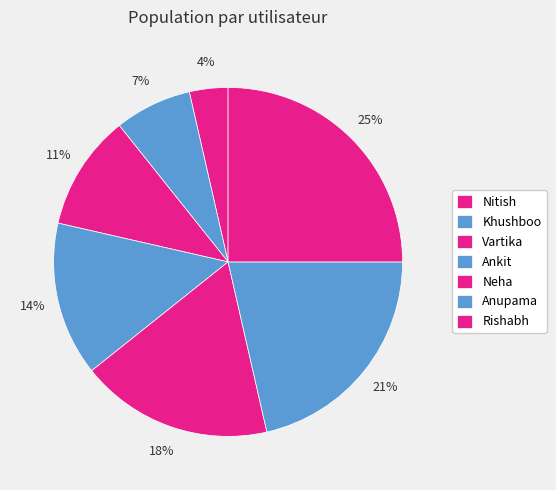

Which category has the biggest portion of the pie?

Rishabh